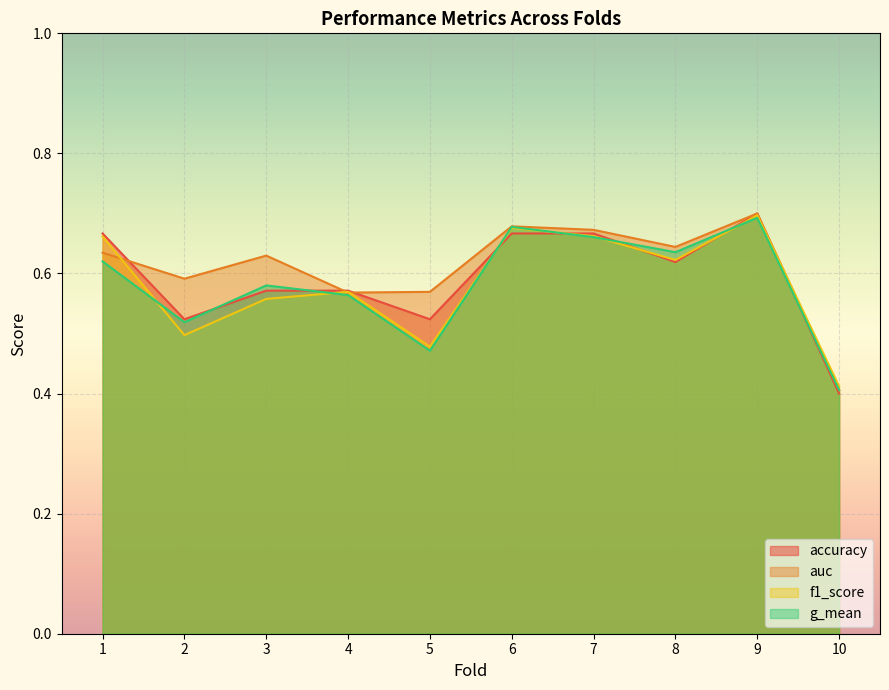

What is the value of the auc point at the 10th from the left?

0.4